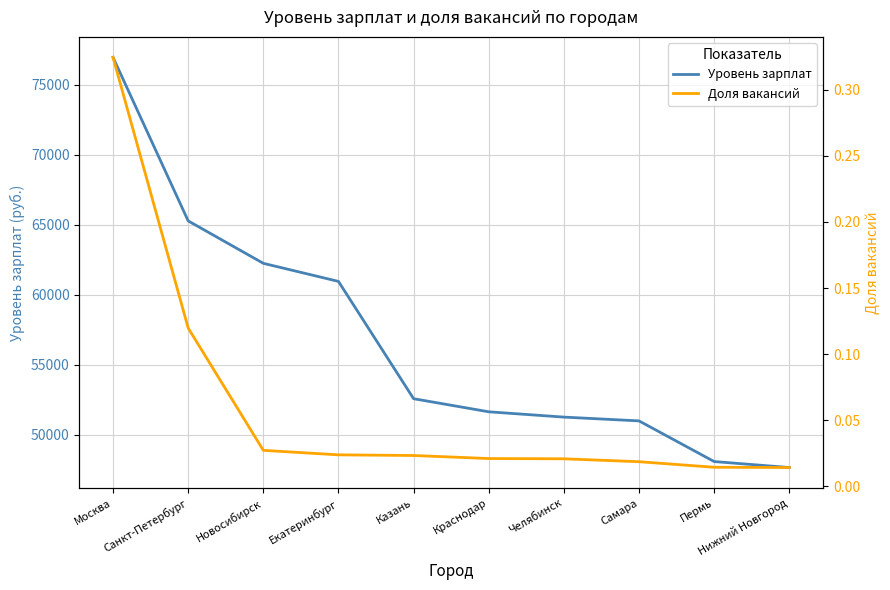

What are all the series names shown in the legend?

Уровень зарплат, Доля вакансий